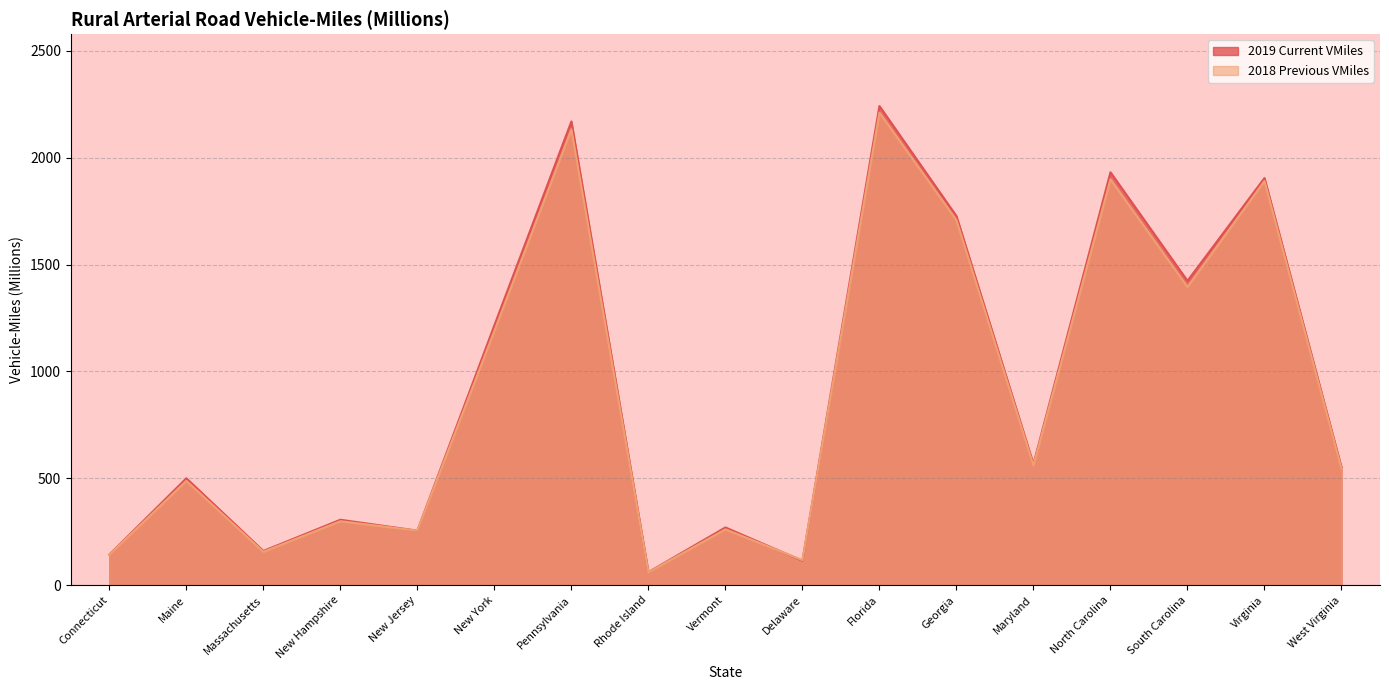

Where is the first local minimum for 2019 Current VMiles?

Massachusetts